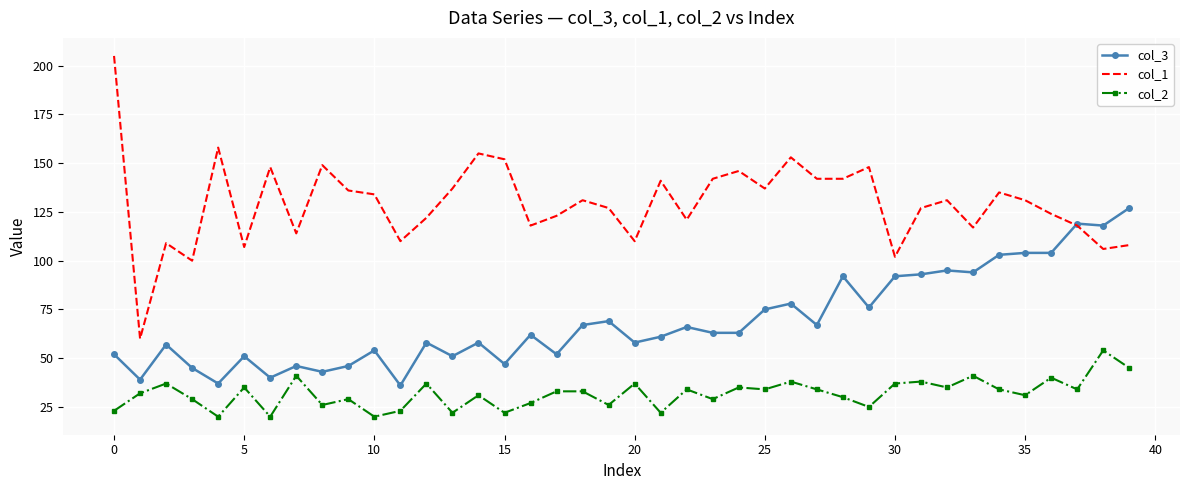

What is the highest value of the col_3 series?

127